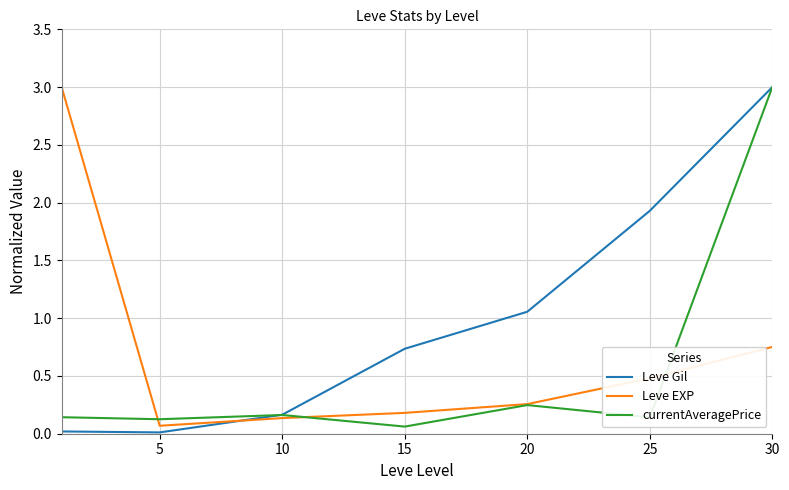

List the series in order of their overall mean, lowest first.

currentAveragePrice, Leve EXP, Leve Gil